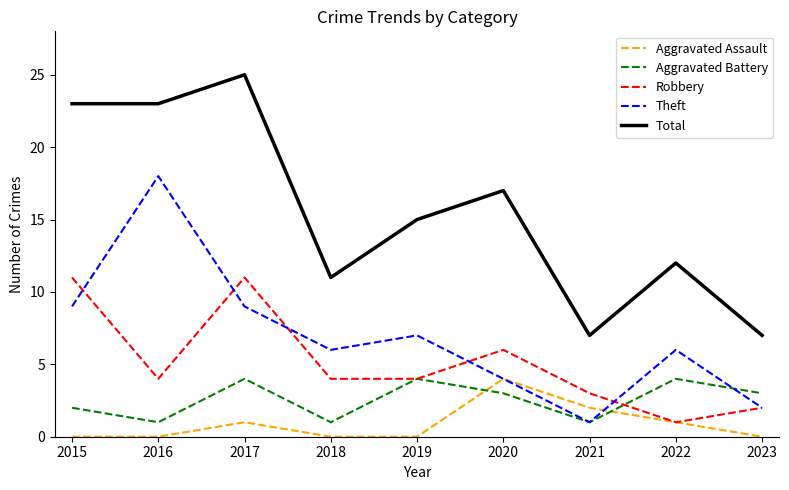

How many lines are shown in the chart?

5